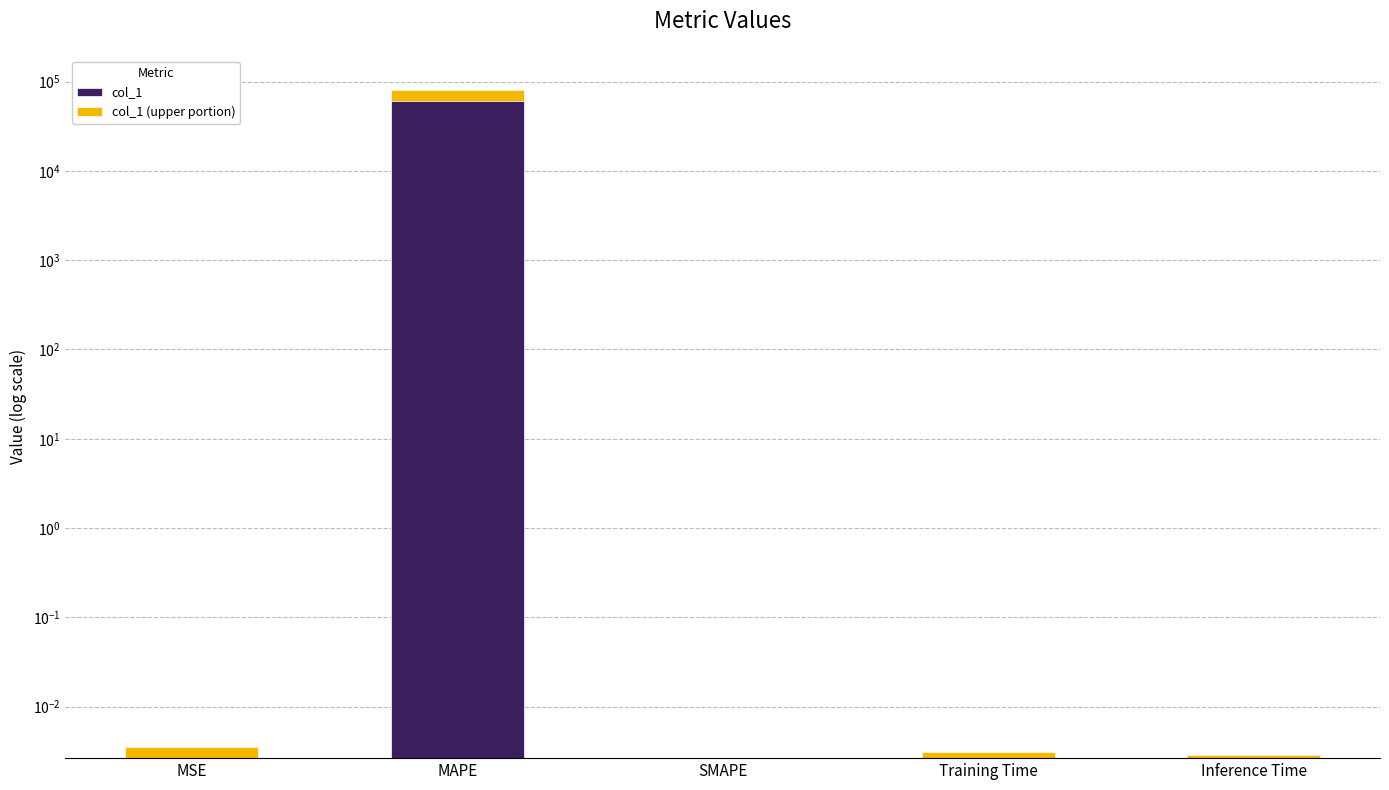

Between SMAPE and Training Time, which series saw the biggest shift?

col_1